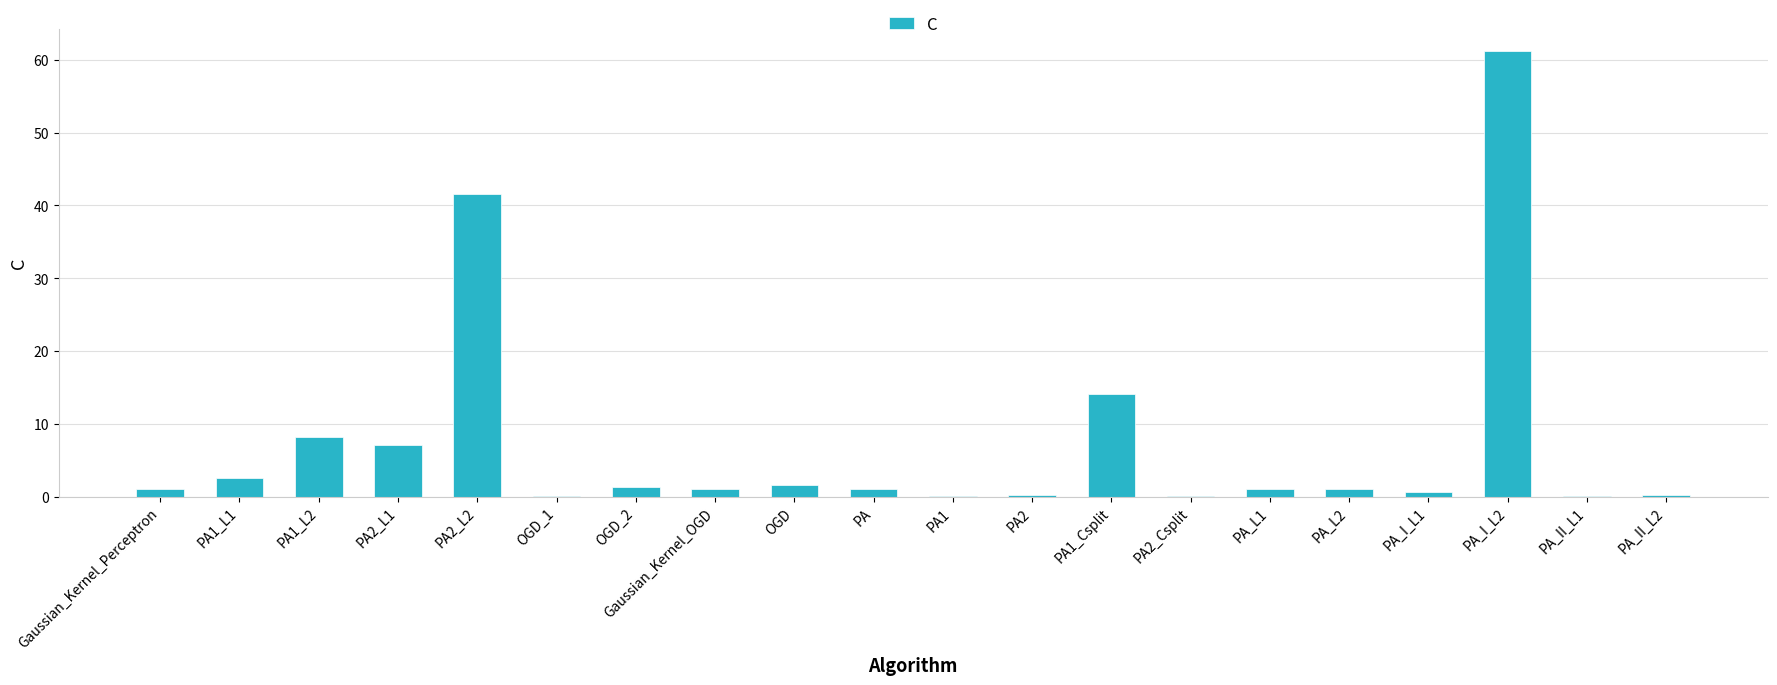

Read the value at PA1.

0.2